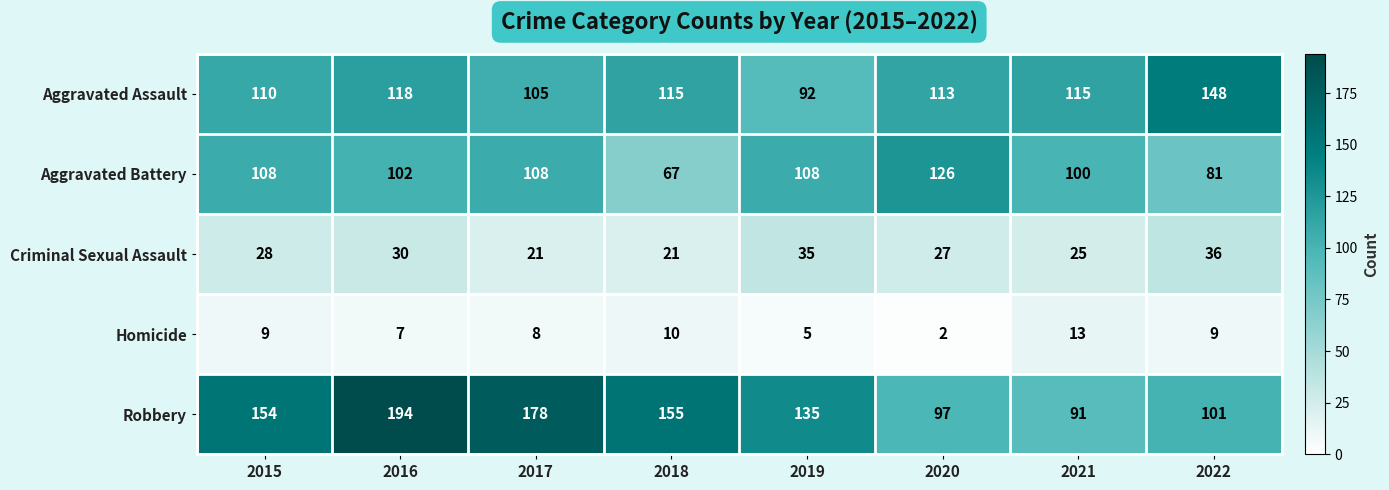

Between 2017 and 2018, which series saw the biggest shift?

Aggravated Battery